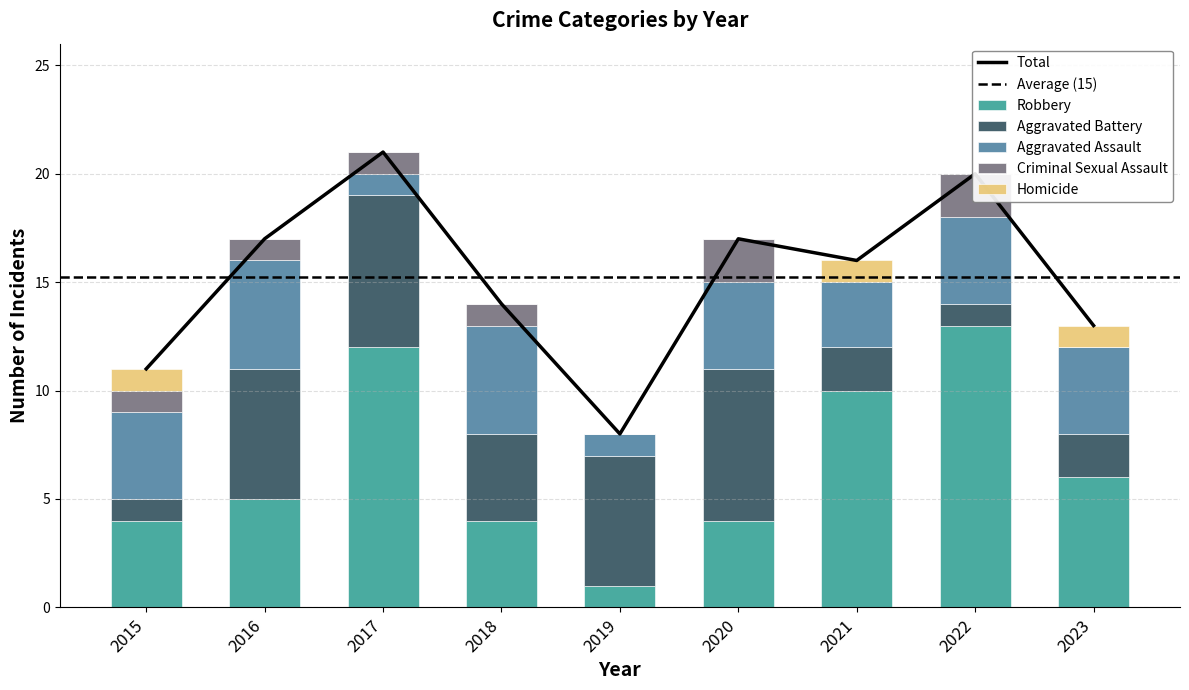

True or false: Aggravated Battery has a value of 1 at 2022.

True